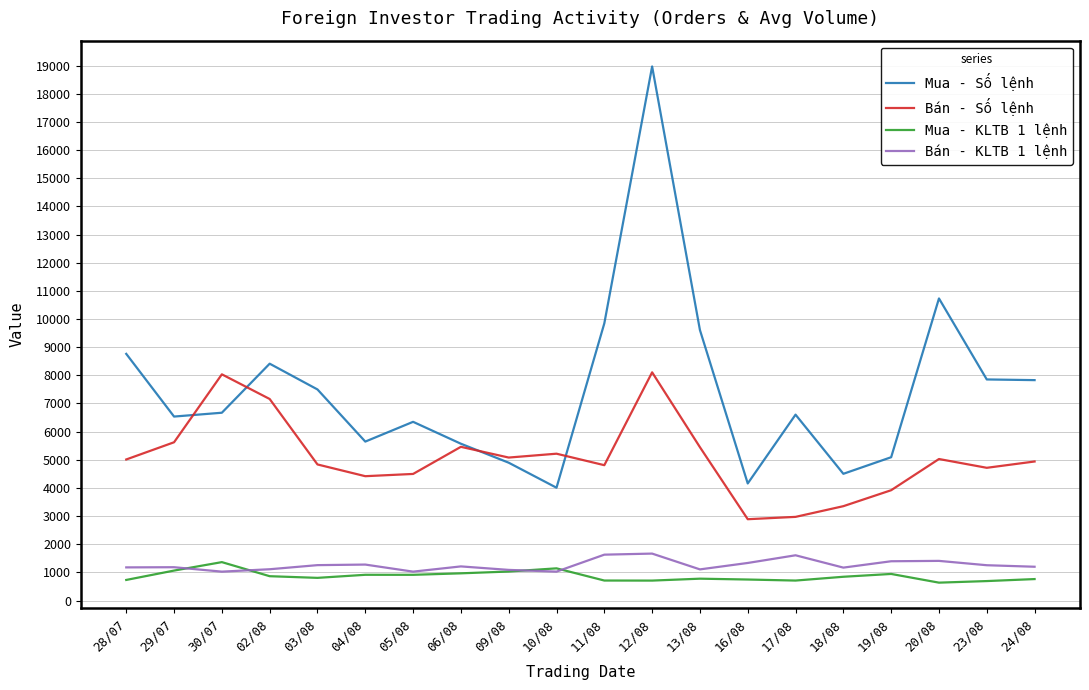

The value of Bán - KLTB 1 lệnh at 10/08 is 1028. True or false?

True